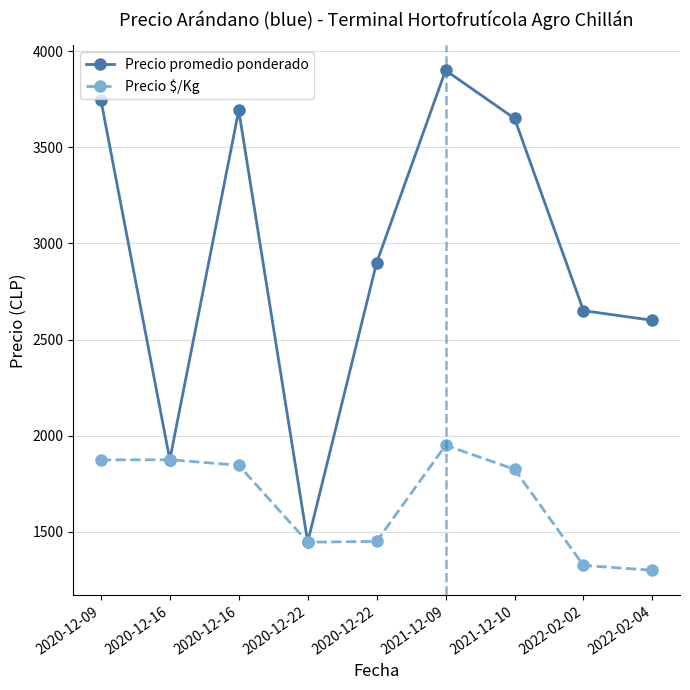

How many categories are shown in the chart?

9